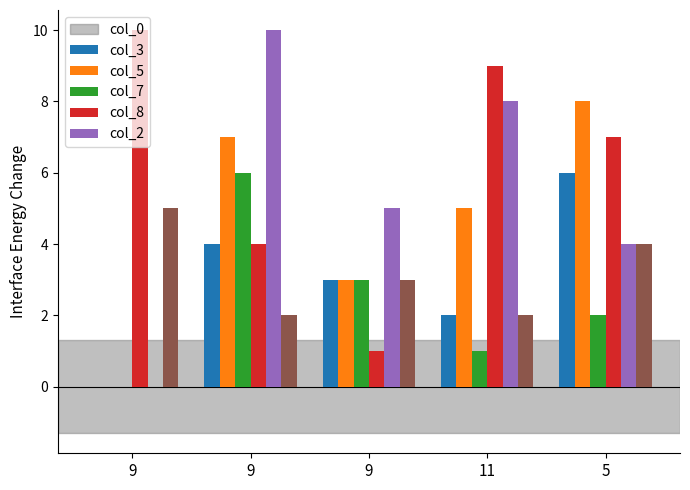

Reading right to left, what are all the values shown in this chart?

col_0: 6	2	3	4	0
col_3: 8	5	3	7	0
col_5: 2	1	3	6	0
col_7: 7	9	1	4	10
col_8: 4	8	5	10	0
col_2: 4	2	3	2	5